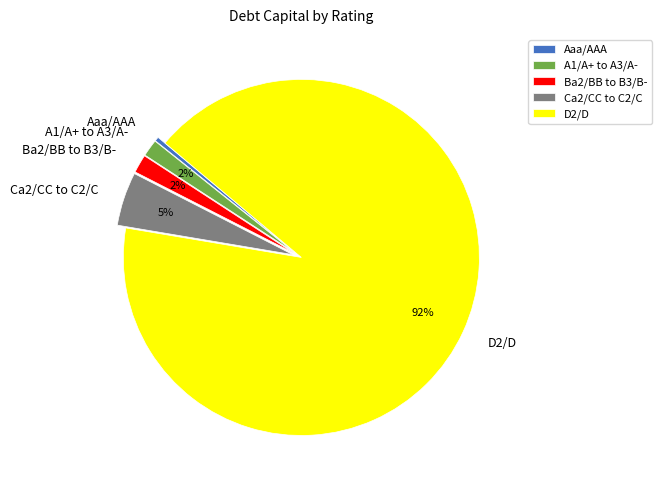

Do A1/A+ to A3/A- and D2/D together represent more than half of the pie?

Yes